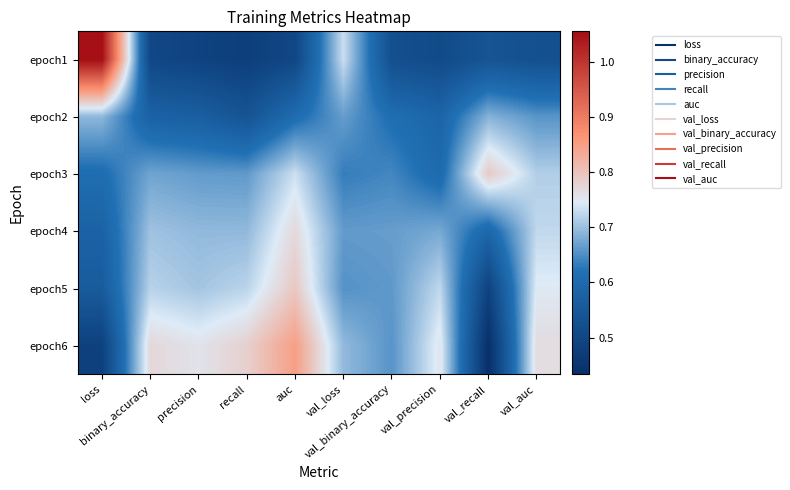

How many categories are shown in the chart?

10